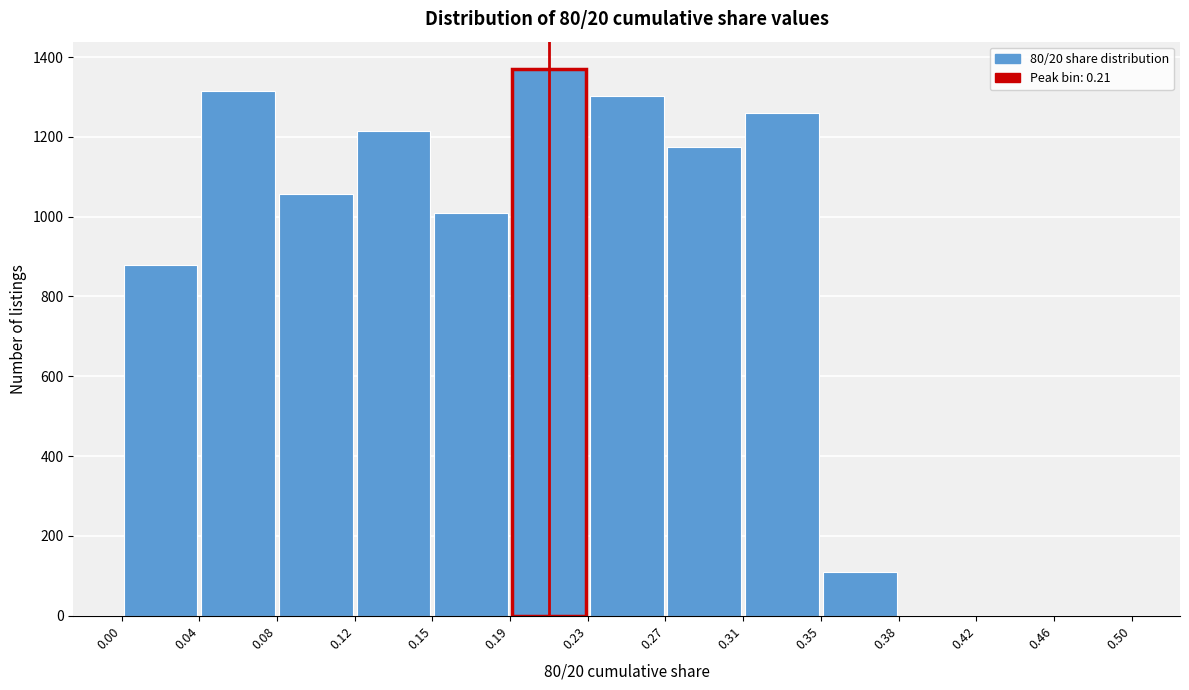

Reading left to right, transcribe this chart: for each bar, give the range it covers on the x-axis and its height. The values are not printed on the chart, so give them approximately, as read against the axis.

0.00 to 0.04: 880
0.04 to 0.08: 1320
0.08 to 0.12: 1060
0.12 to 0.15: 1220
0.15 to 0.19: 1000
0.19 to 0.23: 1380
0.23 to 0.27: 1300
0.27 to 0.31: 1180
0.31 to 0.35: 1260
0.35 to 0.38: 120
0.38 to 0.42: 0
0.42 to 0.46: 0
0.46 to 0.50: 0